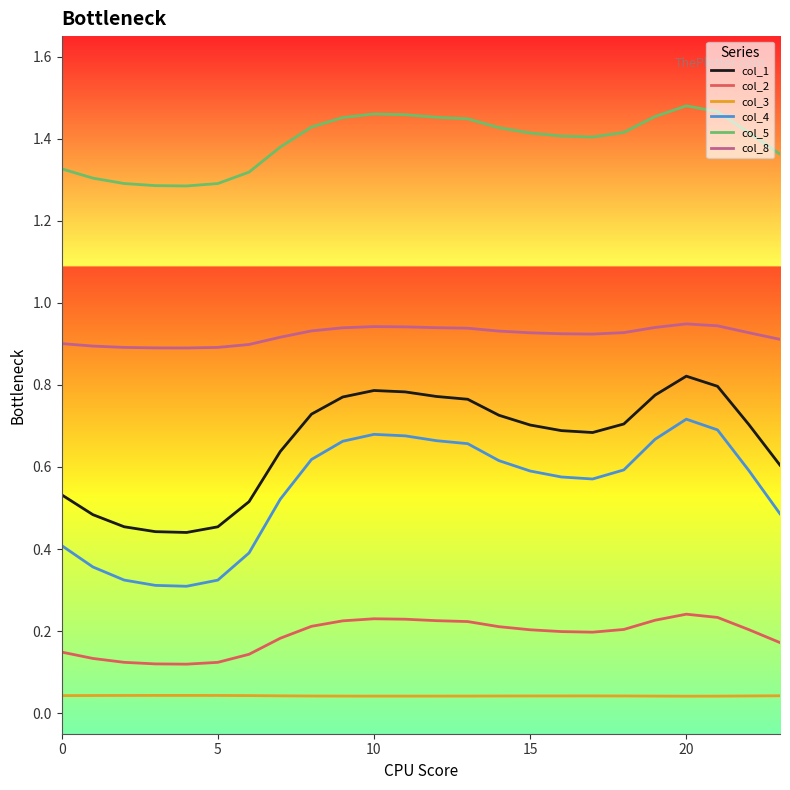

Which series has the widest spread of values?

col_4